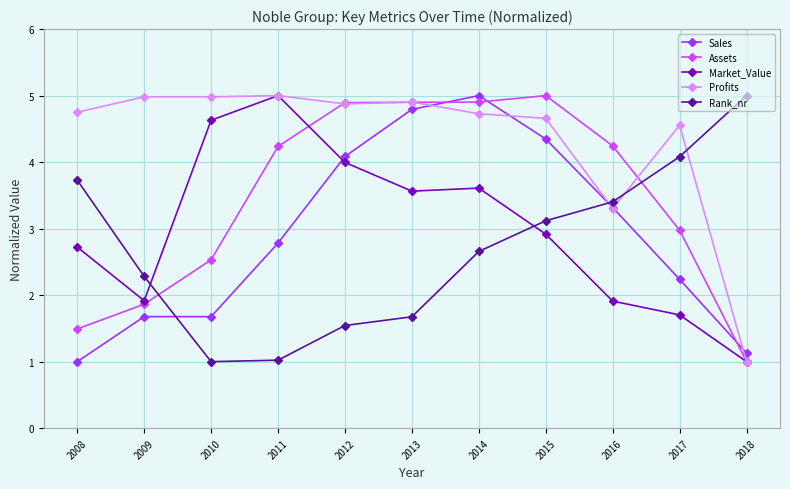

Which series has the largest total across all categories?

Profits